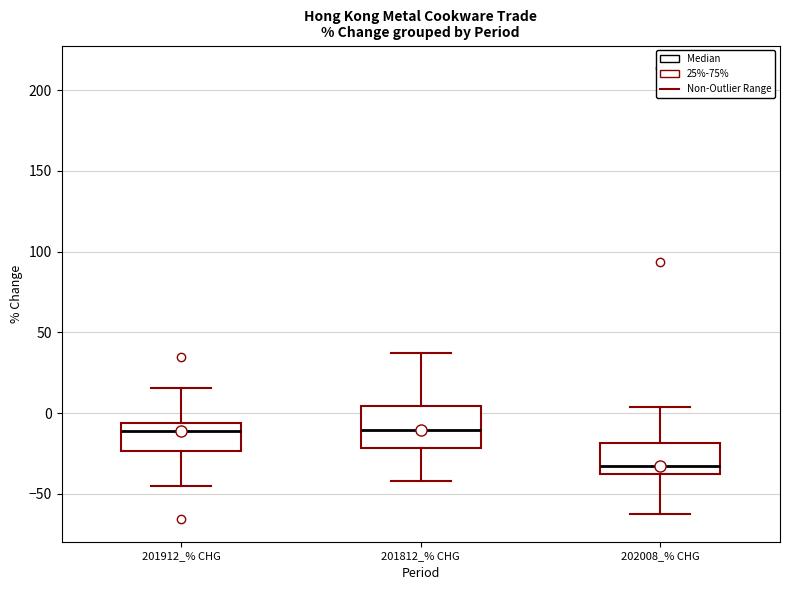

Which box is the tallest, from its lower edge to its upper edge?

201812_% CHG